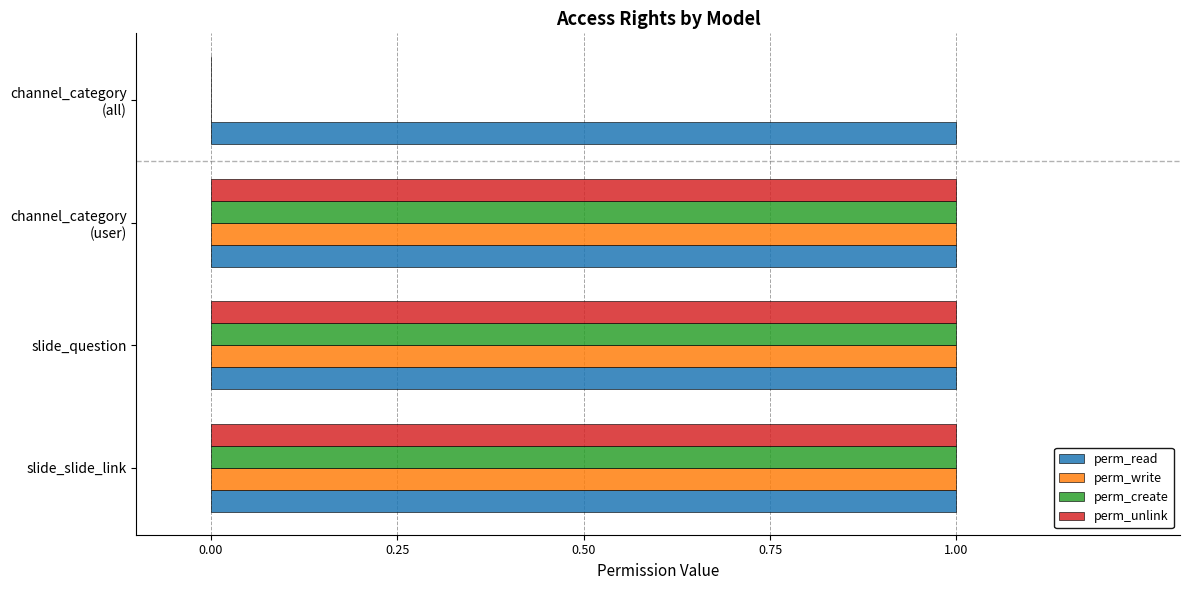

The value of perm_create at slide_question is 1. True or false?

True